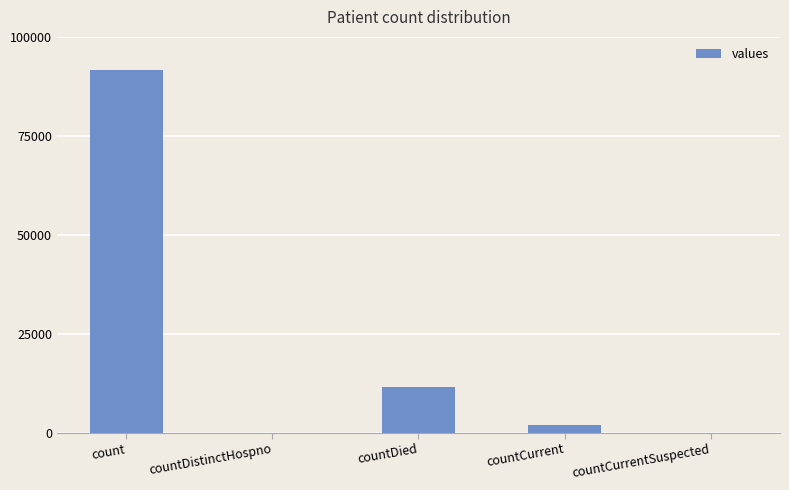

Reading left to right, transcribe all the data shown in this chart.

count=91671	countDistinctHospno=0	countDied=11499	countCurrent=1814	countCurrentSuspected=0